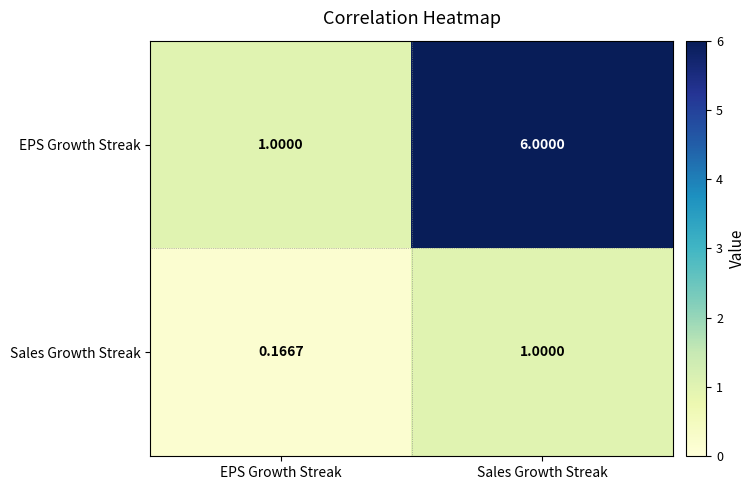

Between EPS Growth Streak and Sales Growth Streak, which series saw the biggest shift?

EPS Growth Streak